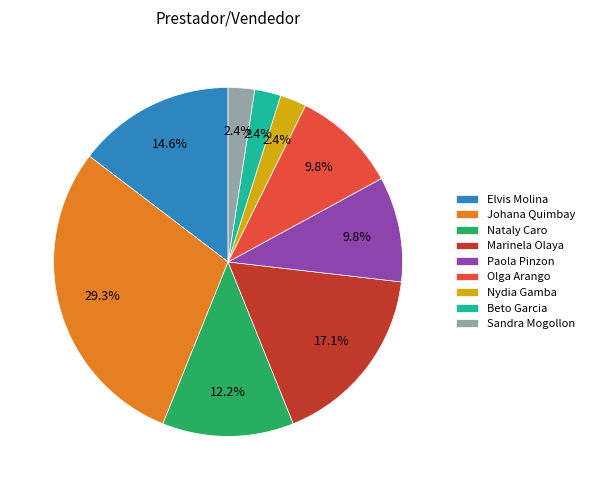

Is there a majority slice in this chart?

No